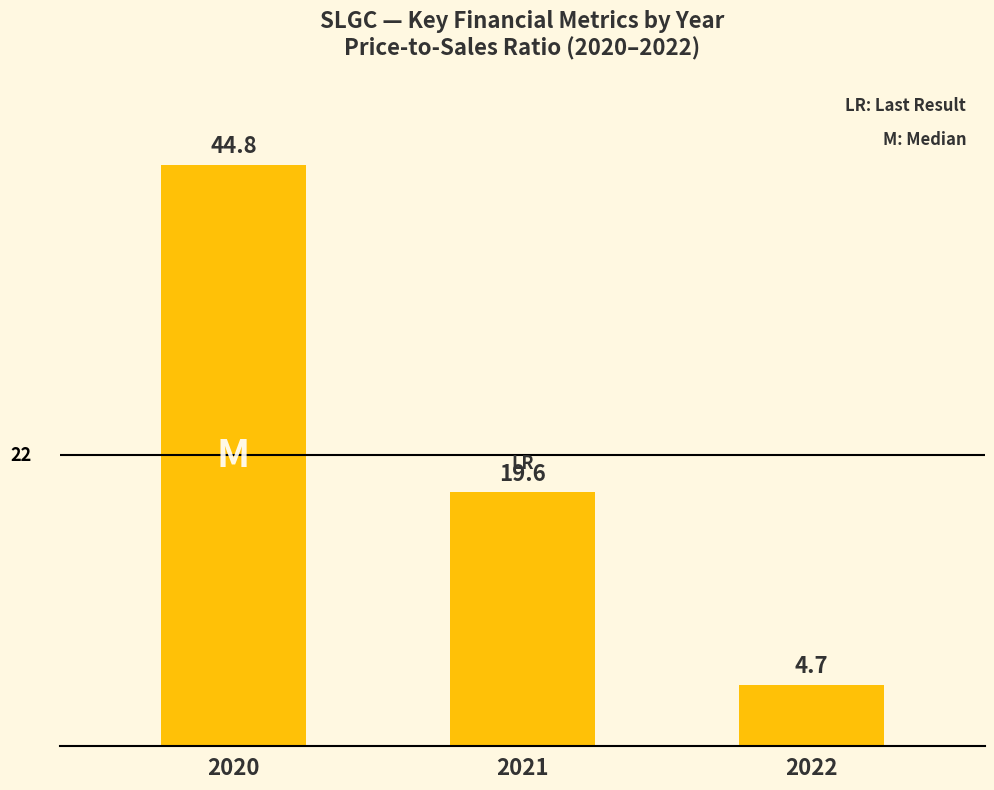

At which label is the value closest to 24?

2021